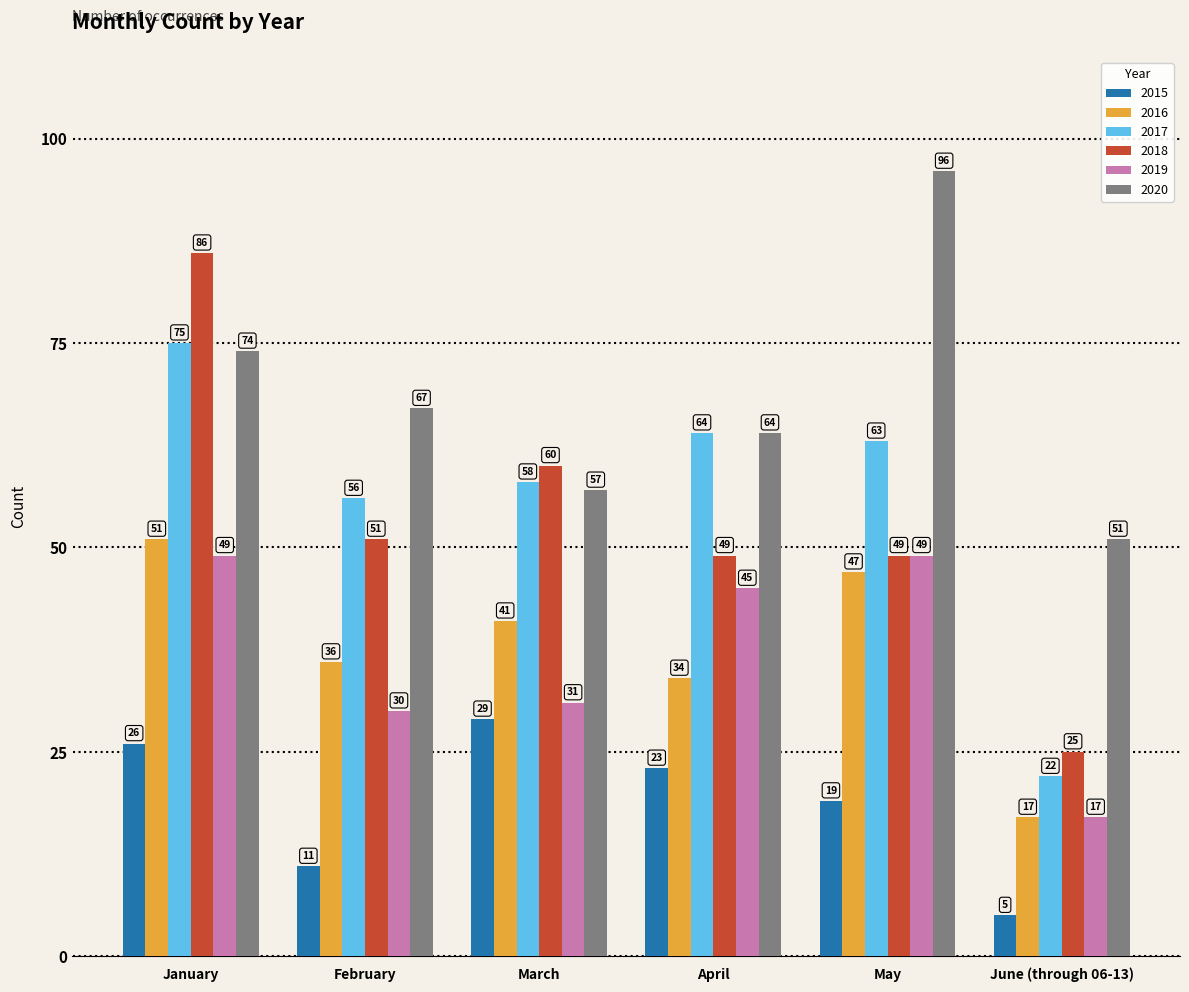

The 2019 series shows 49 at May. True or false?

True